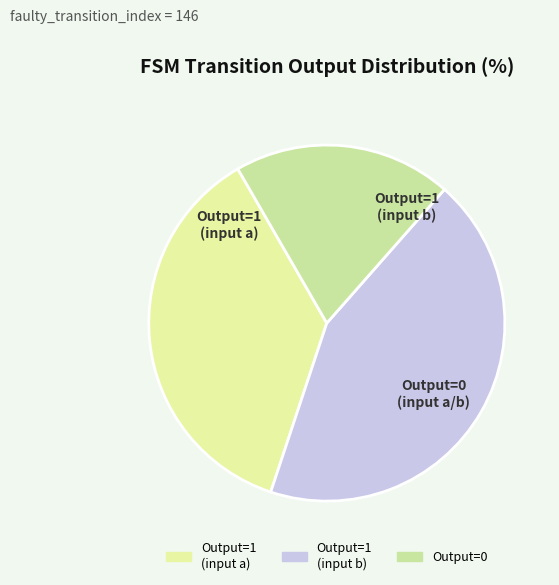

How many segments does this pie chart have?

3